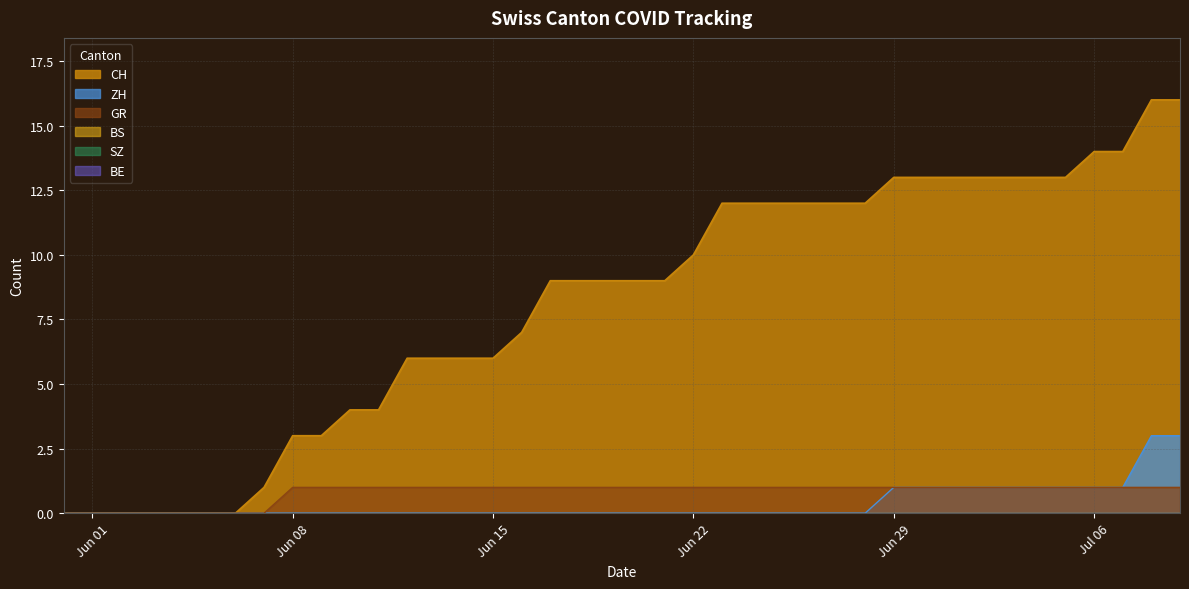

Rank the series by their maximum value, from highest to lowest.

CH, ZH, GR